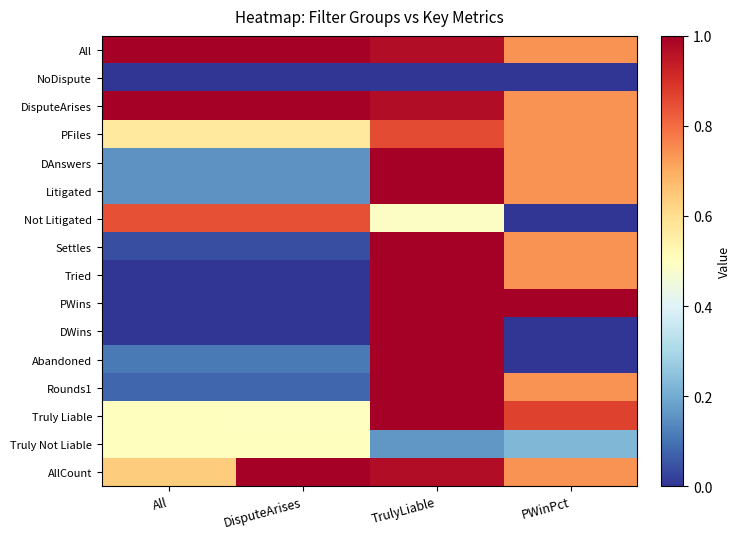

Reading left to right, extract all data points from this chart.

All: All=1.0	DisputeArises=1.0	TrulyLiable=1.0	PWinPct=0.7
NoDispute: All=0.0	DisputeArises=0.0	TrulyLiable=0.0	PWinPct=0.0
DisputeArises: All=1.0	DisputeArises=1.0	TrulyLiable=1.0	PWinPct=0.7
PFiles: All=0.6	DisputeArises=0.6	TrulyLiable=0.9	PWinPct=0.7
DAnswers: All=0.2	DisputeArises=0.2	TrulyLiable=1.0	PWinPct=0.7
Litigated: All=0.2	DisputeArises=0.2	TrulyLiable=1.0	PWinPct=0.7
Not Litigated: All=0.8	DisputeArises=0.8	TrulyLiable=0.5	PWinPct=0.0
Settles: All=0.0	DisputeArises=0.0	TrulyLiable=1.0	PWinPct=0.7
Tried: All=0.0	DisputeArises=0.0	TrulyLiable=1.0	PWinPct=0.7
PWins: All=0.0	DisputeArises=0.0	TrulyLiable=1.0	PWinPct=1.0
DWins: All=0.0	DisputeArises=0.0	TrulyLiable=1.0	PWinPct=0.0
Abandoned: All=0.1	DisputeArises=0.1	TrulyLiable=1.0	PWinPct=0.0
Rounds1: All=0.1	DisputeArises=0.1	TrulyLiable=1.0	PWinPct=0.7
Truly Liable: All=0.5	DisputeArises=0.5	TrulyLiable=1.0	PWinPct=0.9
Truly Not Liable: All=0.5	DisputeArises=0.5	TrulyLiable=0.2	PWinPct=0.2
AllCount: All=0.6	DisputeArises=1.0	TrulyLiable=1.0	PWinPct=0.7